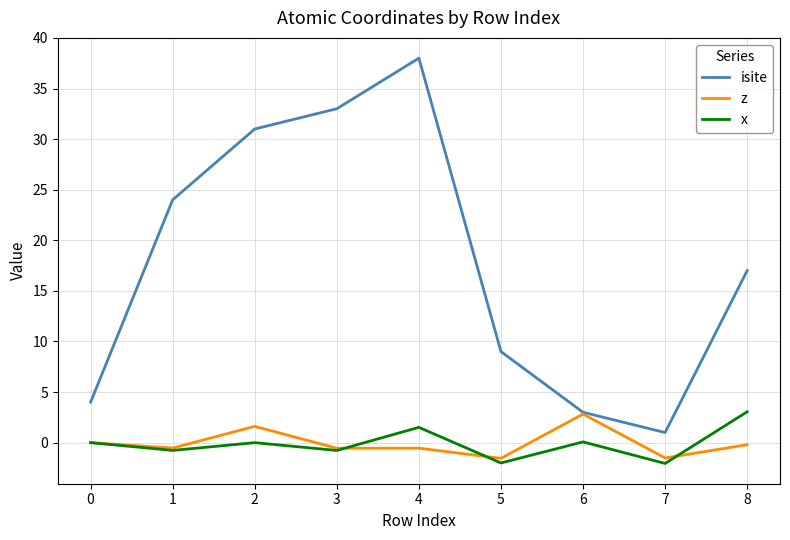

At which category is the sum across all series the highest?

4